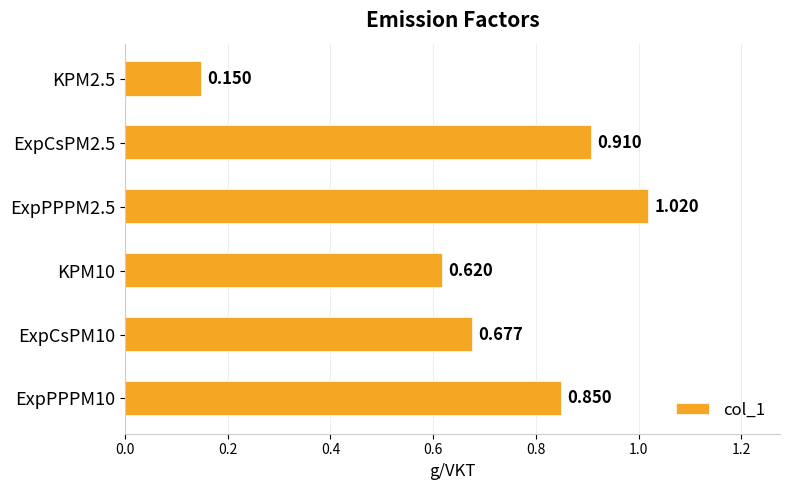

Are the bars horizontal?

Yes